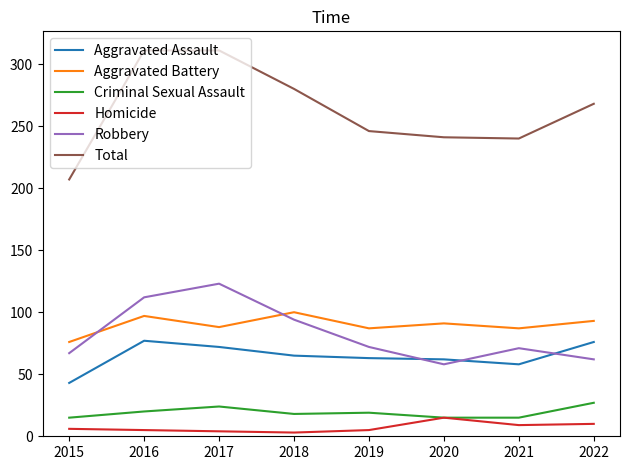

The value of Total at 2021 is 240. True or false?

True